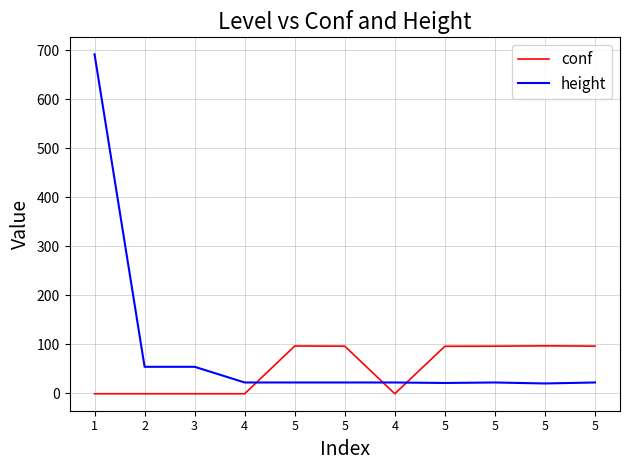

Between which two adjacent categories do conf and height first intersect?

4 and 5